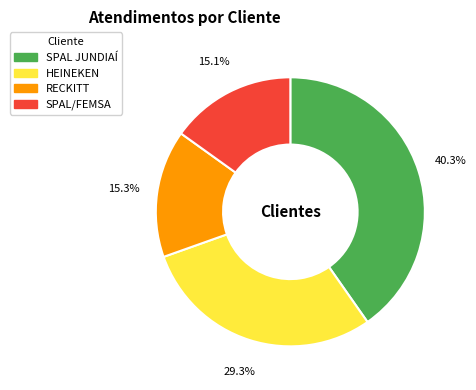

What is the largest slice in the pie chart?

SPAL JUNDIAÍ